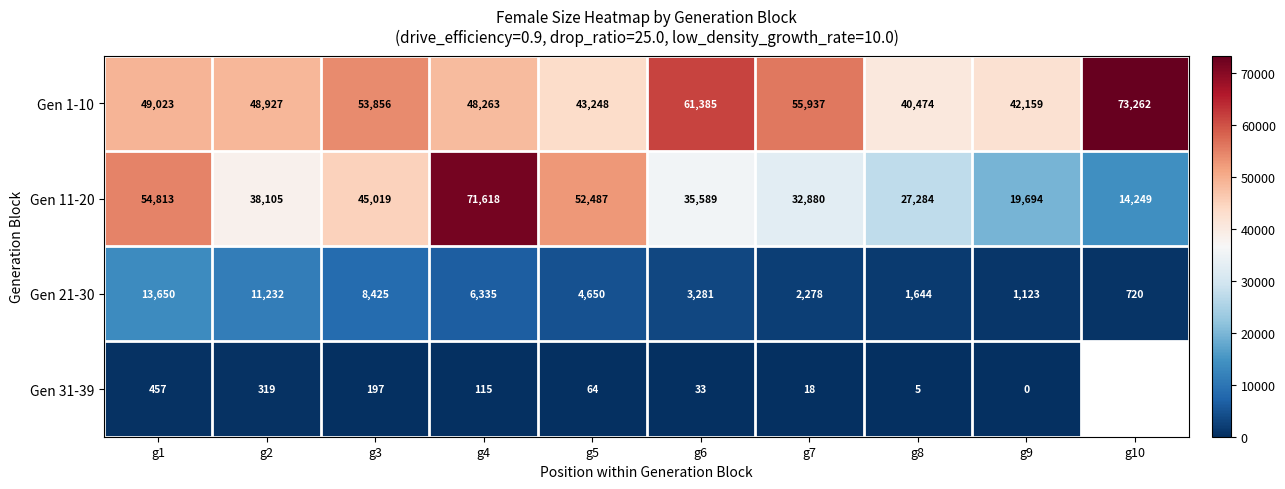

Which category has the lowest value in the Gen 11-20 series?

g10